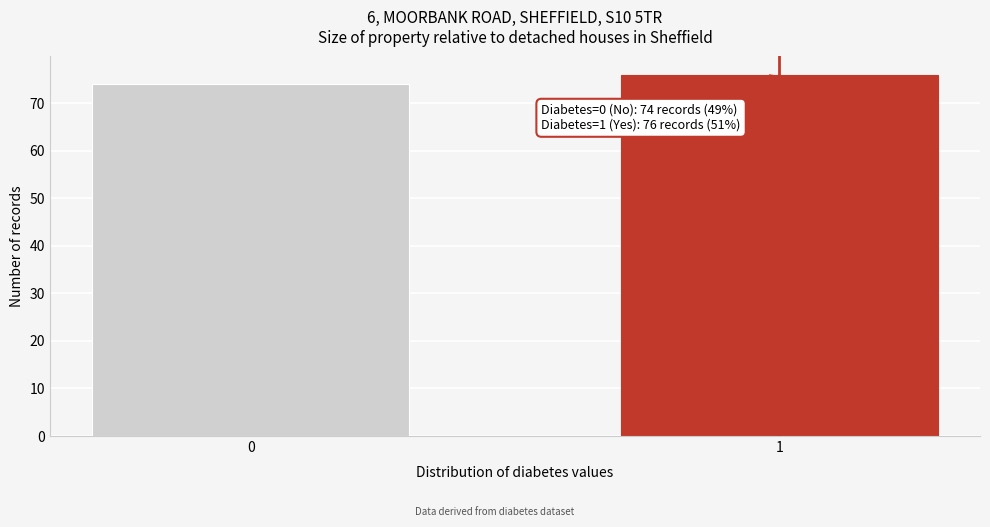

Reading right to left, what are all the values shown in this chart?

1=76	0=74